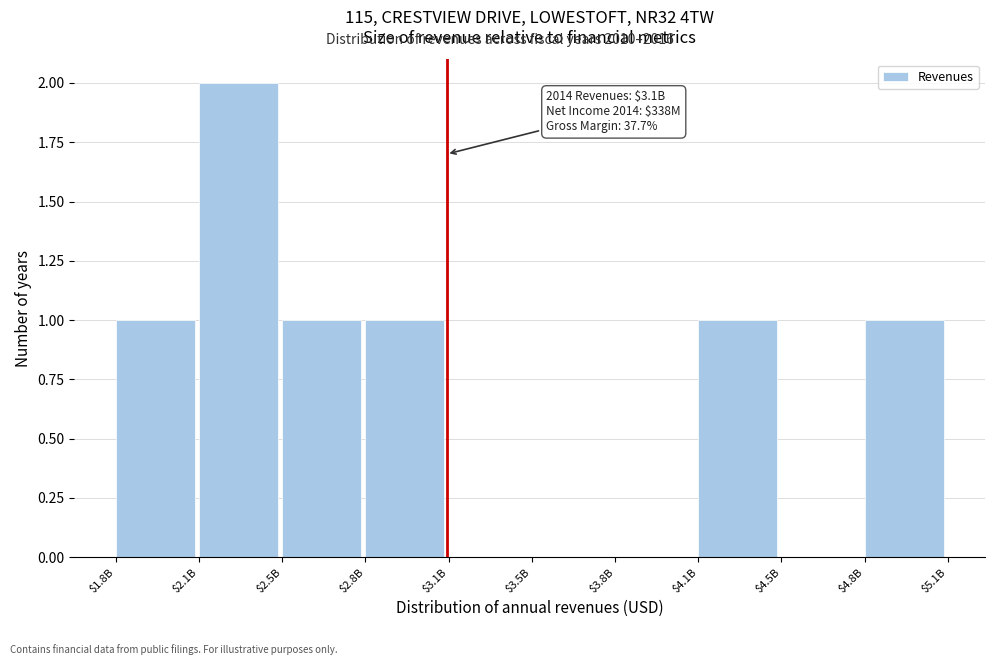

What is the sum of all values?

7